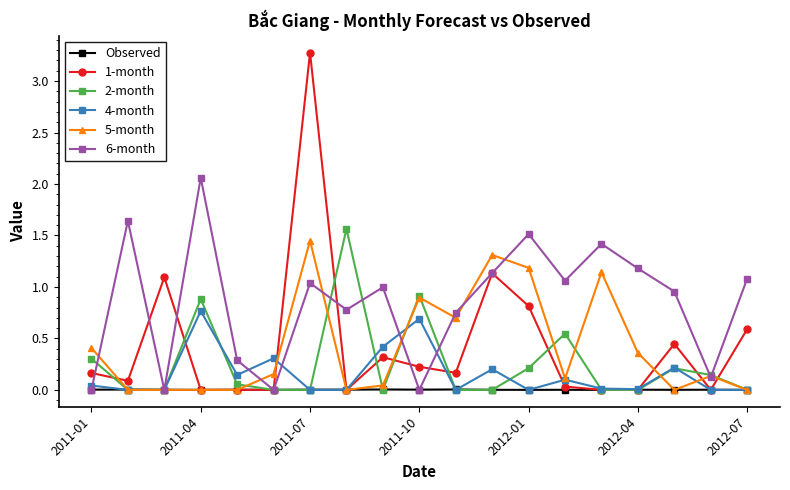

True or false: 2-month has more than 0 points higher than both neighbors.

True